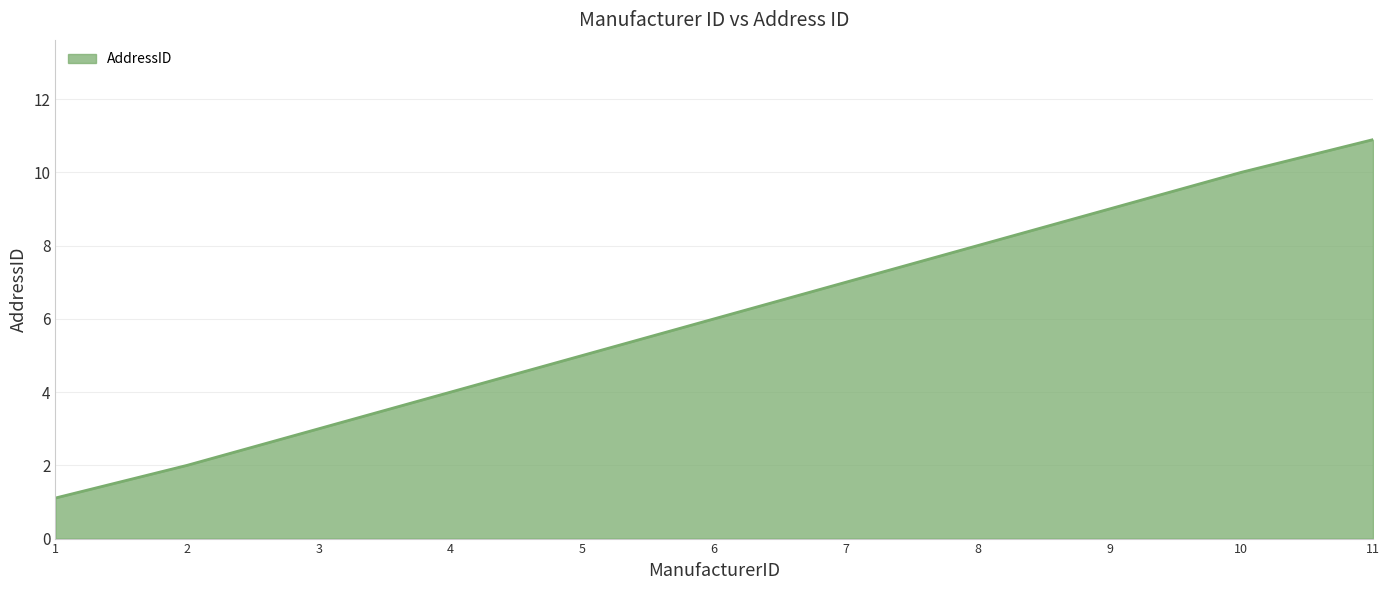

What is the ratio of the value at 3 to the value at 10?

0.3